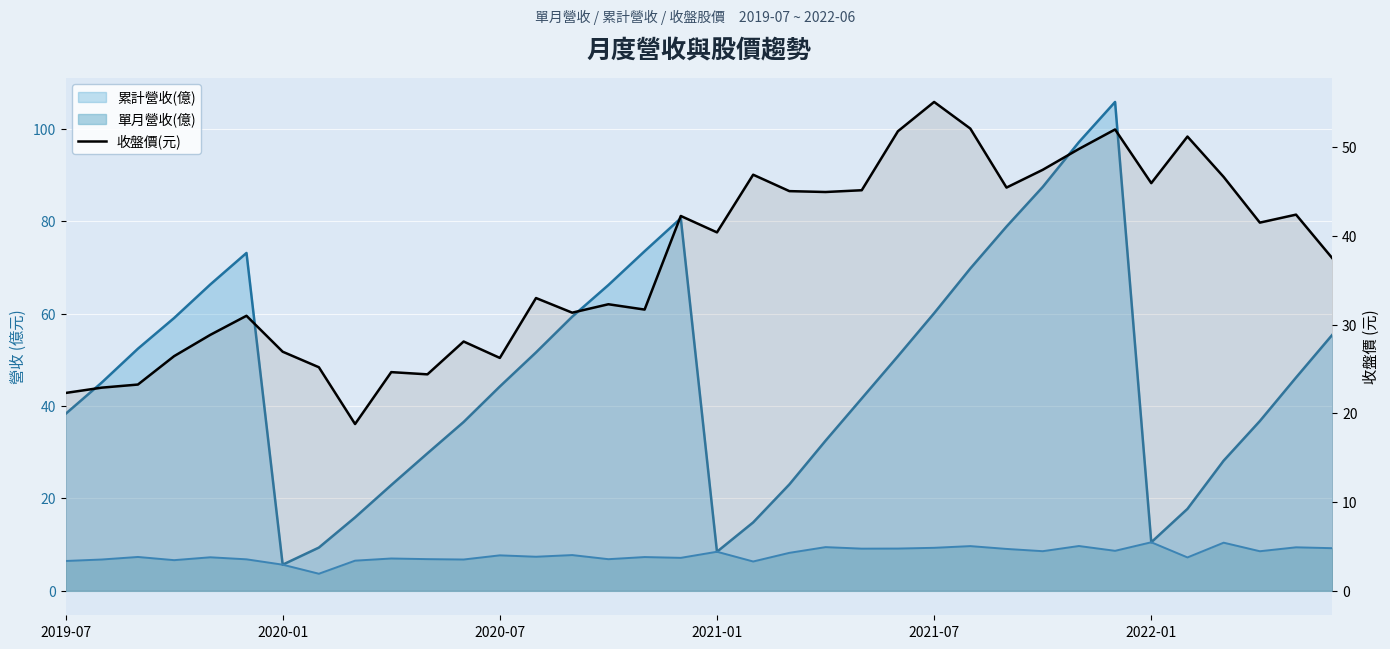

What is the sum of all values?

1341.0